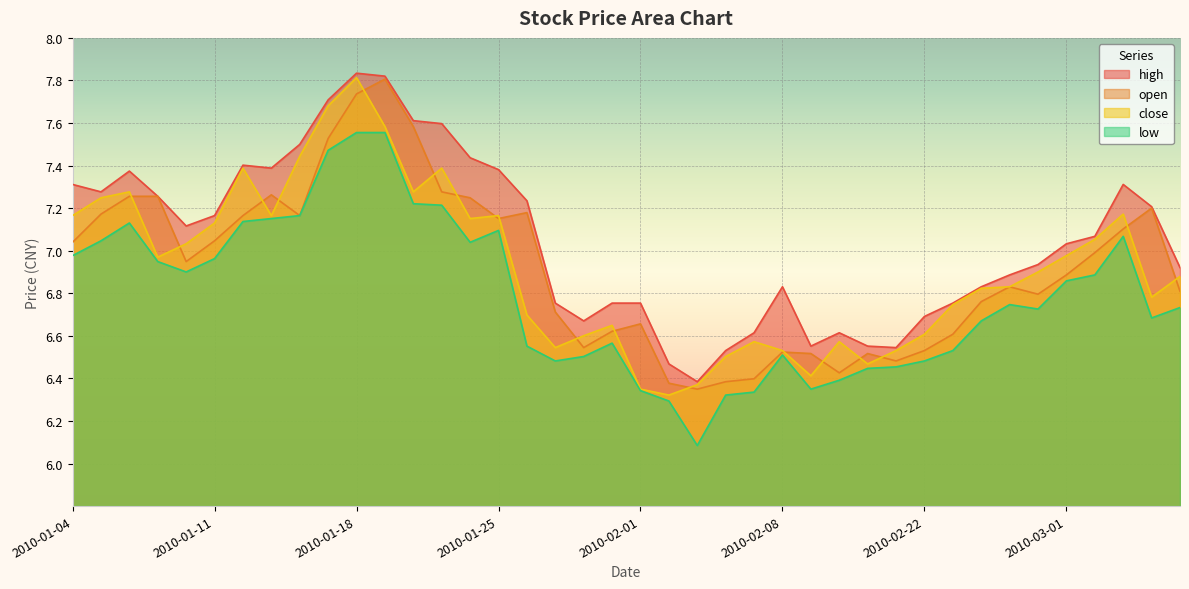

How many lines are shown in the chart?

4